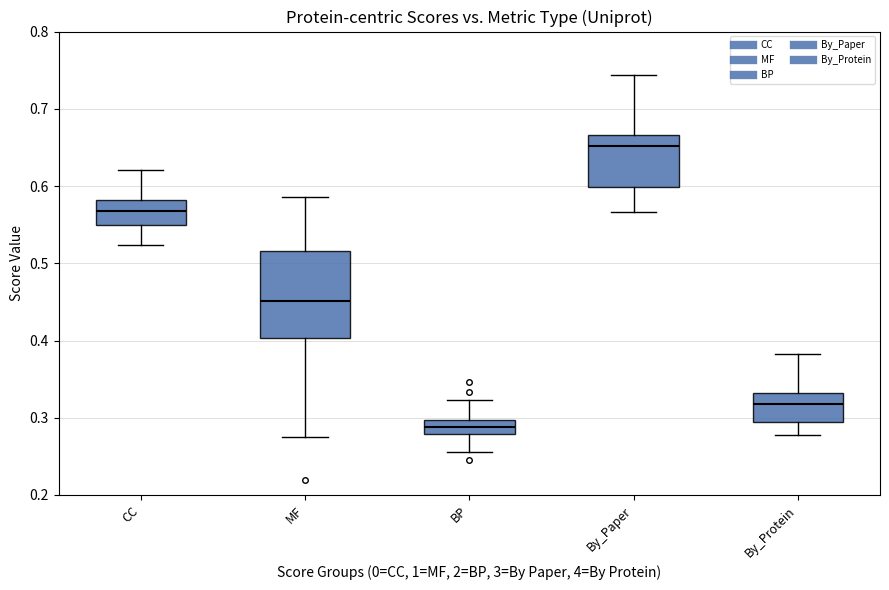

Where does the median line of the box for CC sit on the y-axis? The values are not printed on the chart, so give them approximately, as read against the axis.

0.57